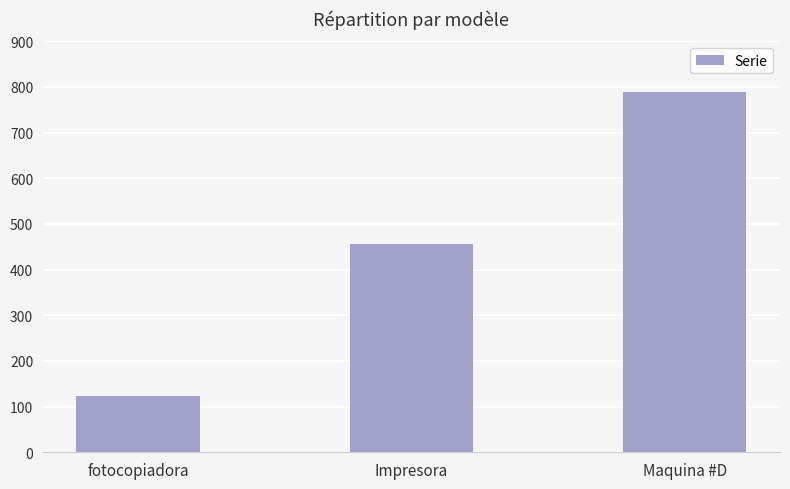

How many values are below 456?

1